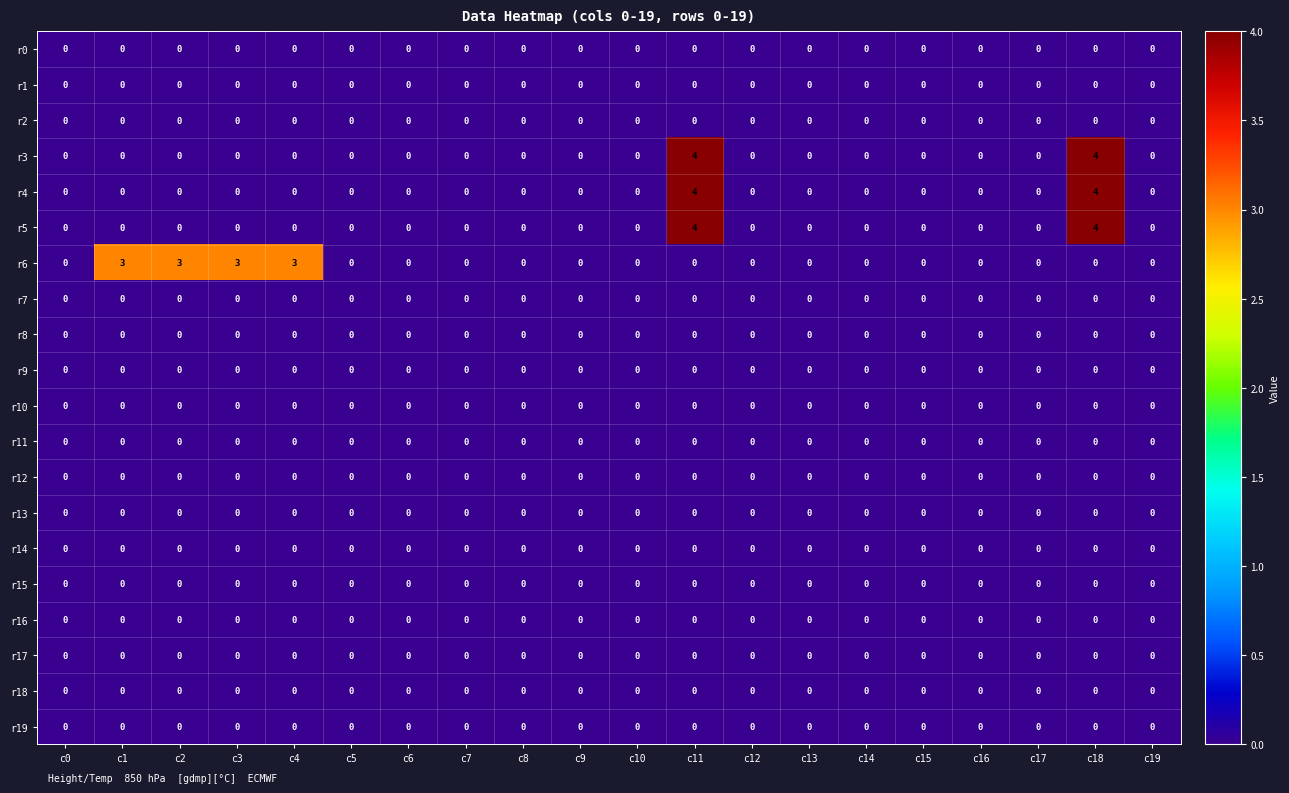

True or false: r6 has a value of -1 at c0.

False